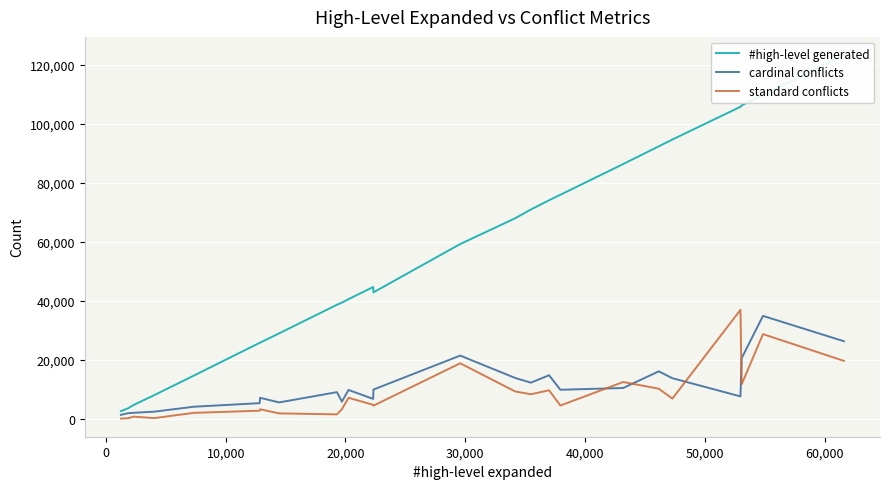

What is the maximum value for standard conflicts?

36844